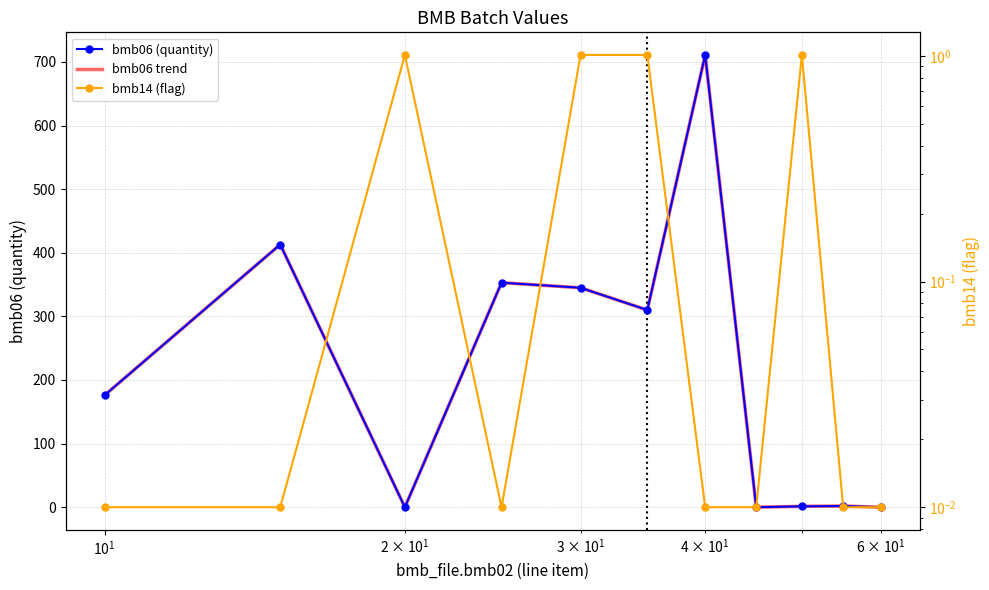

How many intersections are there between bmb14 (flag) and bmb06 (quantity)?

5